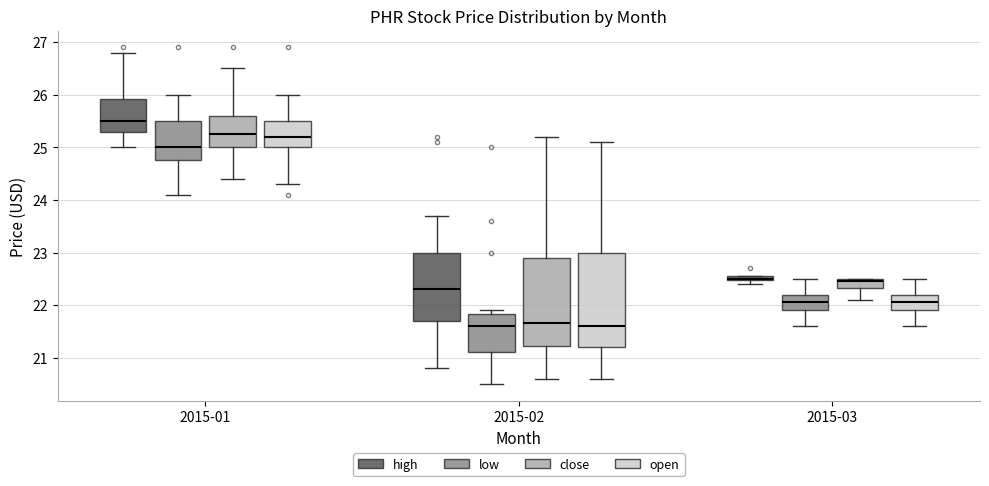

Where does the upper whisker of the box for 2015-01 (open) end on the y-axis? The values are not printed on the chart, so give them approximately, as read against the axis.

26.0